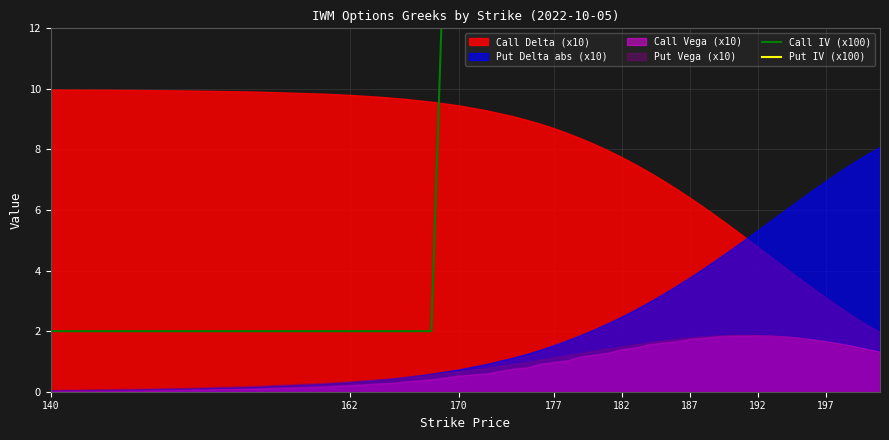

What is the difference between the maximum and minimum values in the Put IV (x100) series?

21.7